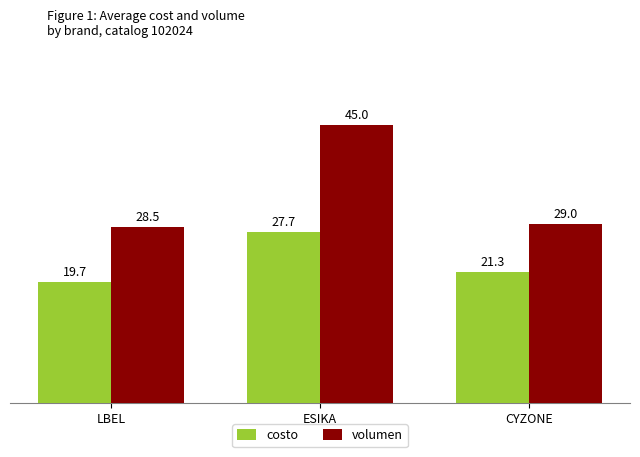

Reading right to left, list all the values displayed in this chart.

costo: CYZONE=21.3	ESIKA=27.7	LBEL=19.7
volumen: CYZONE=29.0	ESIKA=45.0	LBEL=28.5